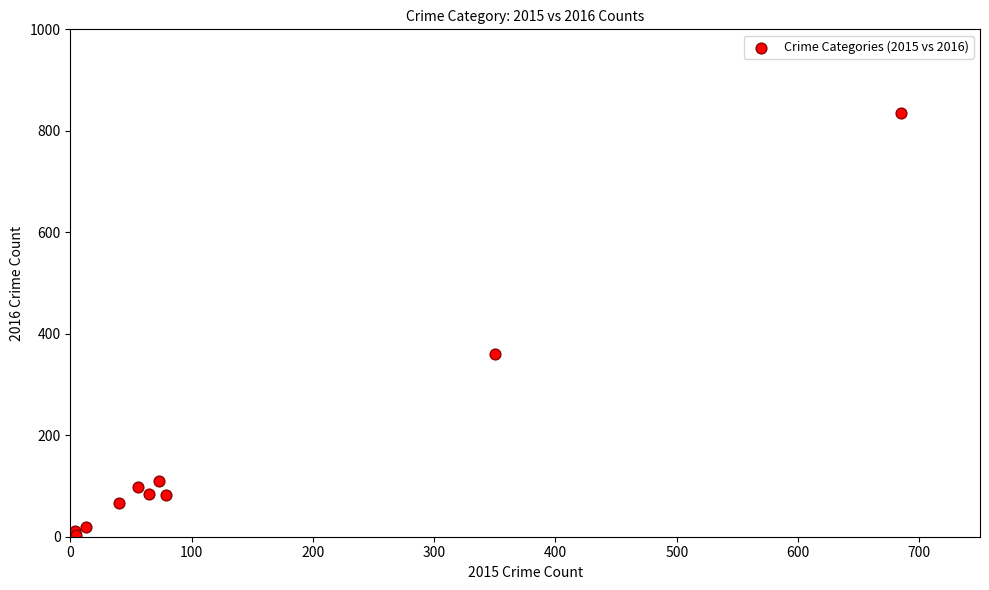

What Y value in the scatter plot is closest to 420?

360